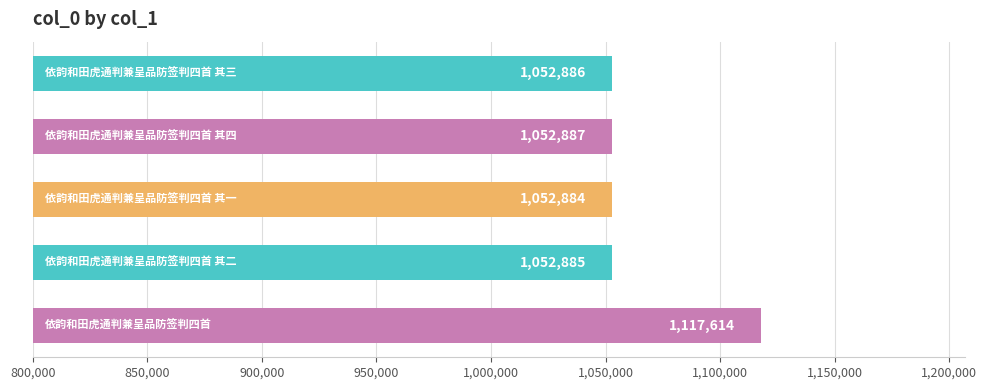

What is the smallest value displayed?

1052884